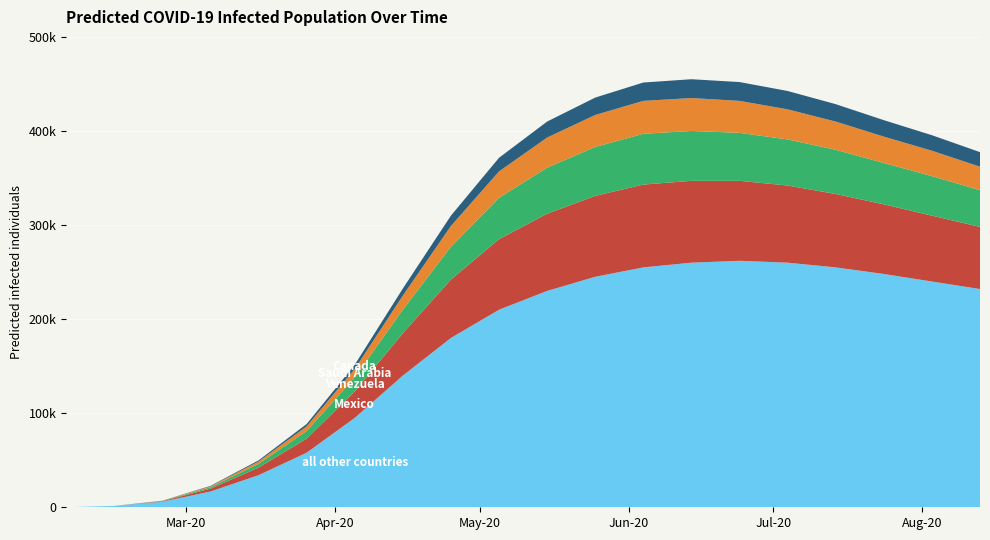

Reading left to right, list all the values displayed in this chart.

all other countries: 2020-02-05=106	2020-02-15=1451	2020-02-25=5913	2020-03-06=16756	2020-03-16=34118	2020-03-26=58000	2020-04-05=95000	2020-04-15=140000	2020-04-25=180000	2020-05-05=210000	2020-05-15=230000	2020-05-25=245000	2020-06-04=255000	2020-06-14=260000	2020-06-24=262000	2020-07-04=260000	2020-07-14=255000	2020-07-24=248000	2020-08-03=240000	2020-08-13=232000
Mexico: 2020-02-05=0	2020-02-15=0	2020-02-25=500	2020-03-06=3000	2020-03-16=8000	2020-03-26=15000	2020-04-05=28000	2020-04-15=45000	2020-04-25=62000	2020-05-05=75000	2020-05-15=82000	2020-05-25=86000	2020-06-04=88000	2020-06-14=87000	2020-06-24=85000	2020-07-04=82000	2020-07-14=78000	2020-07-24=74000	2020-08-03=70000	2020-08-13=66000
Venezuela: 2020-02-05=0	2020-02-15=0	2020-02-25=300	2020-03-06=1500	2020-03-16=4000	2020-03-26=8000	2020-04-05=15000	2020-04-15=25000	2020-04-25=35000	2020-05-05=44000	2020-05-15=49000	2020-05-25=52000	2020-06-04=54000	2020-06-14=53000	2020-06-24=51000	2020-07-04=49000	2020-07-14=47000	2020-07-24=44000	2020-08-03=42000	2020-08-13=39000
Saudi Arabia: 2020-02-05=0	2020-02-15=0	2020-02-25=200	2020-03-06=1000	2020-03-16=2500	2020-03-26=5000	2020-04-05=9000	2020-04-15=15000	2020-04-25=22000	2020-05-05=28000	2020-05-15=32000	2020-05-25=34000	2020-06-04=35000	2020-06-14=35000	2020-06-24=34000	2020-07-04=32000	2020-07-14=30000	2020-07-24=28000	2020-08-03=27000	2020-08-13=25000
Canada: 2020-02-05=0	2020-02-15=0	2020-02-25=100	2020-03-06=500	2020-03-16=1200	2020-03-26=2500	2020-04-05=4500	2020-04-15=7500	2020-04-25=11000	2020-05-05=14500	2020-05-15=17000	2020-05-25=18500	2020-06-04=19500	2020-06-14=20000	2020-06-24=20000	2020-07-04=19500	2020-07-14=18500	2020-07-24=17500	2020-08-03=16500	2020-08-13=15500